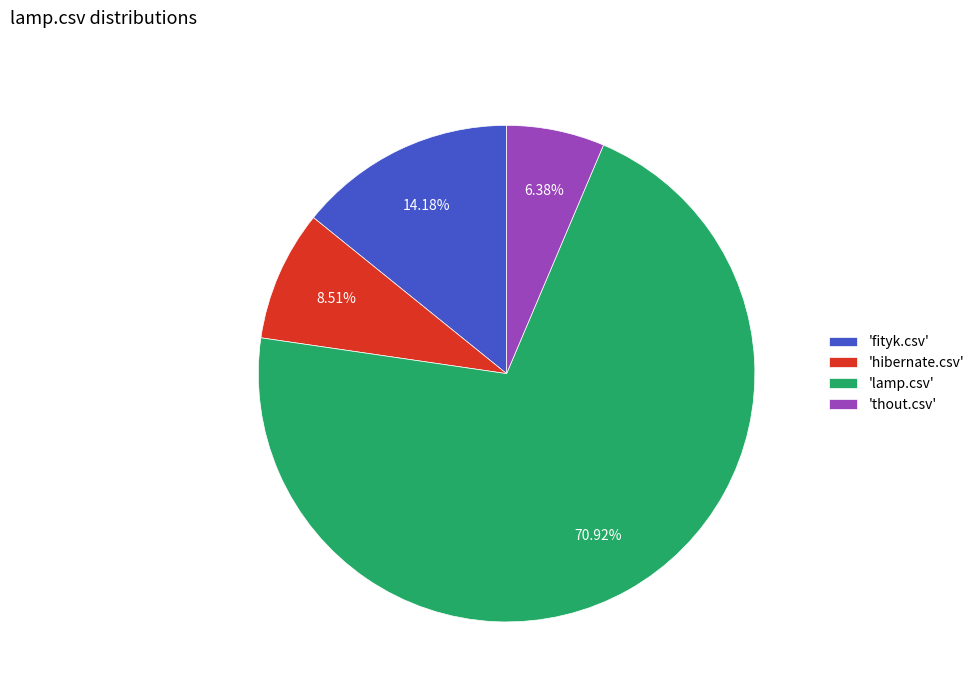

Which category accounts for the majority?

'lamp.csv'